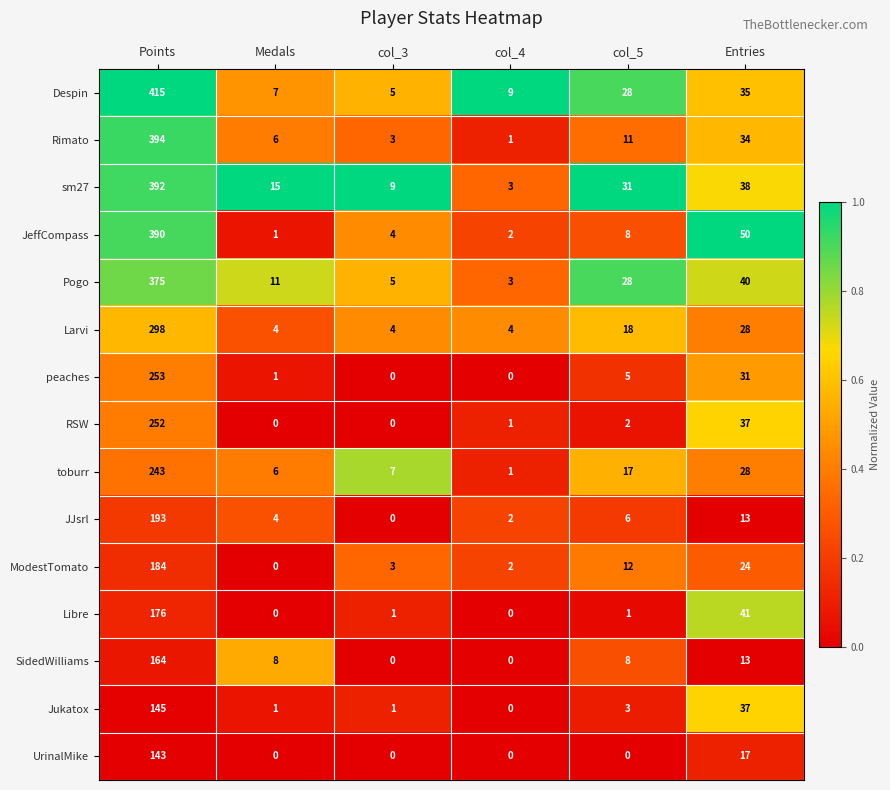

List the series in order of their peak value, lowest first.

UrinalMike, Jukatox, SidedWilliams, Libre, ModestTomato, JJsrl, toburr, RSW, peaches, Larvi, Pogo, JeffCompass, sm27, Rimato, Despin